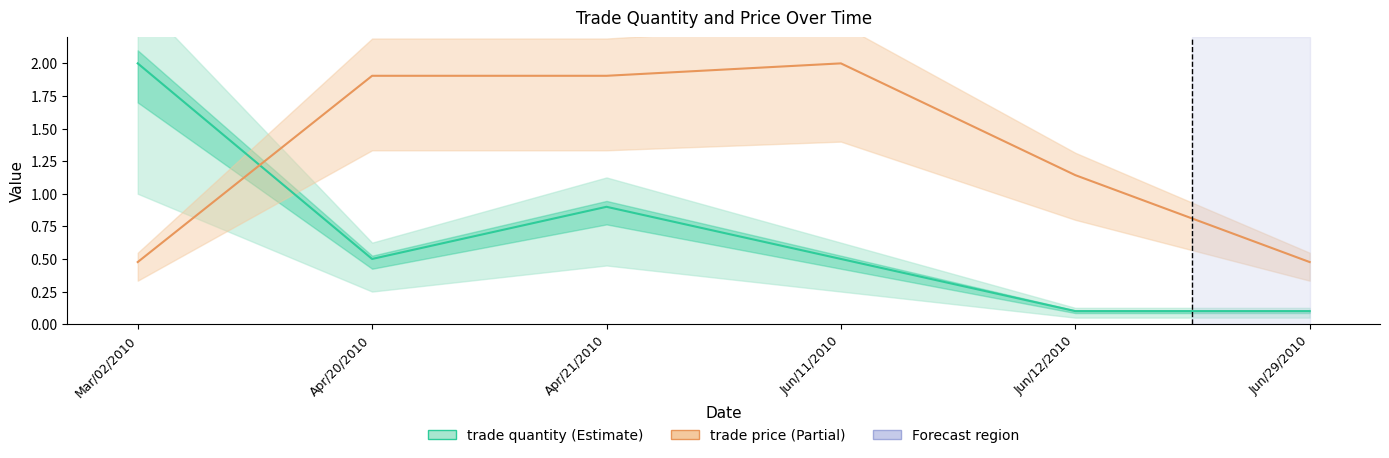

How many lines are shown in the chart?

2